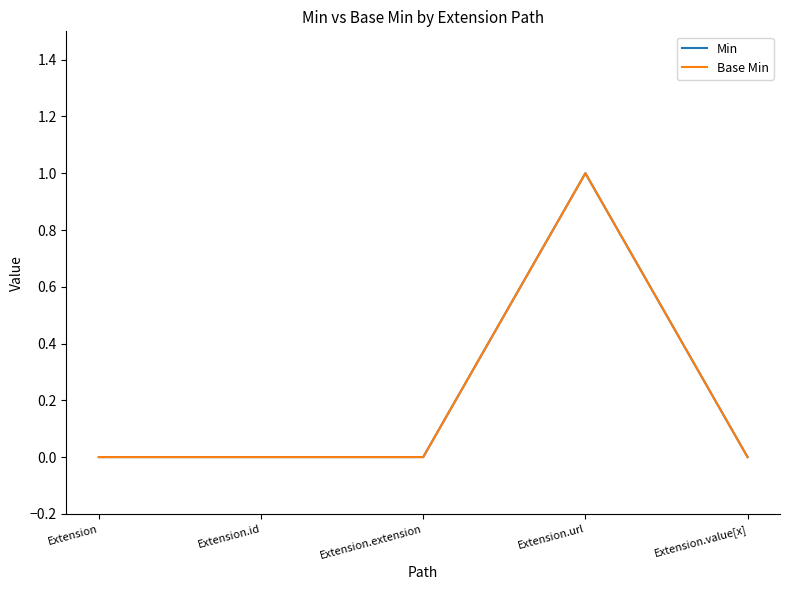

Is this an area chart (filled region under the line)?

No